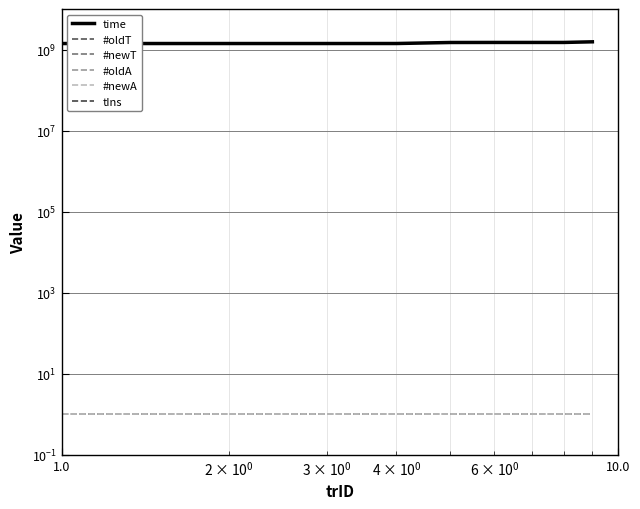

What is the sum of all #oldT values?

9